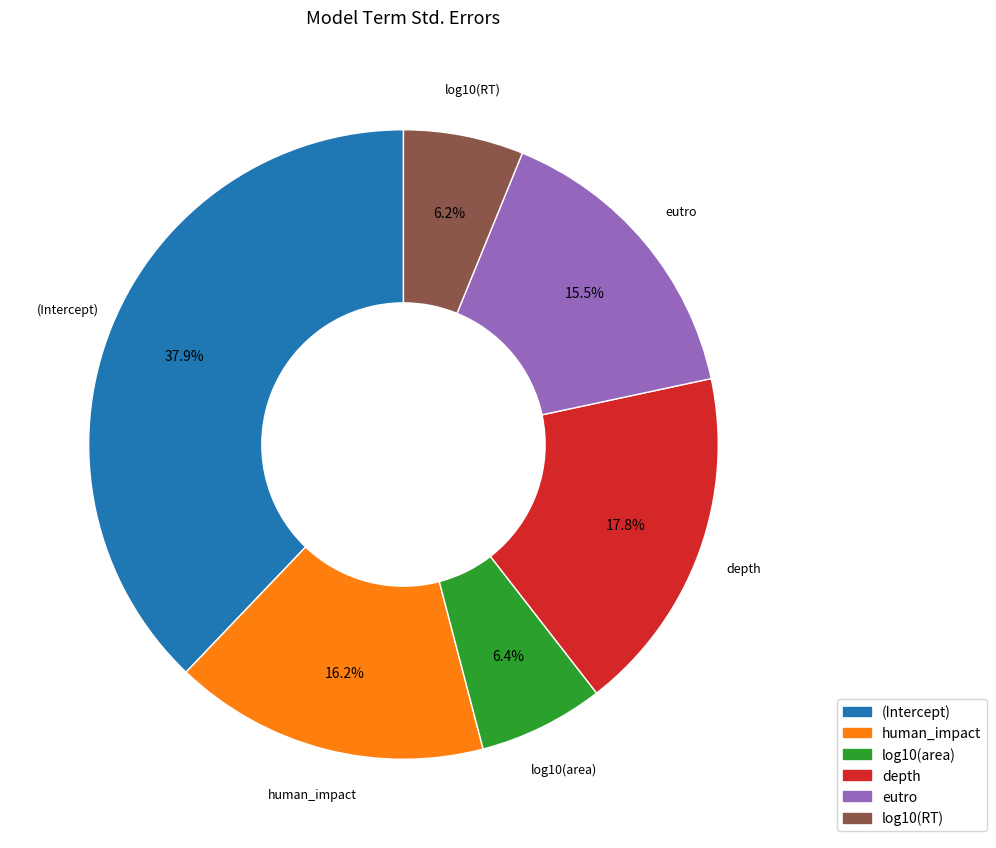

Which has a higher value, log10(area) or eutro?

eutro